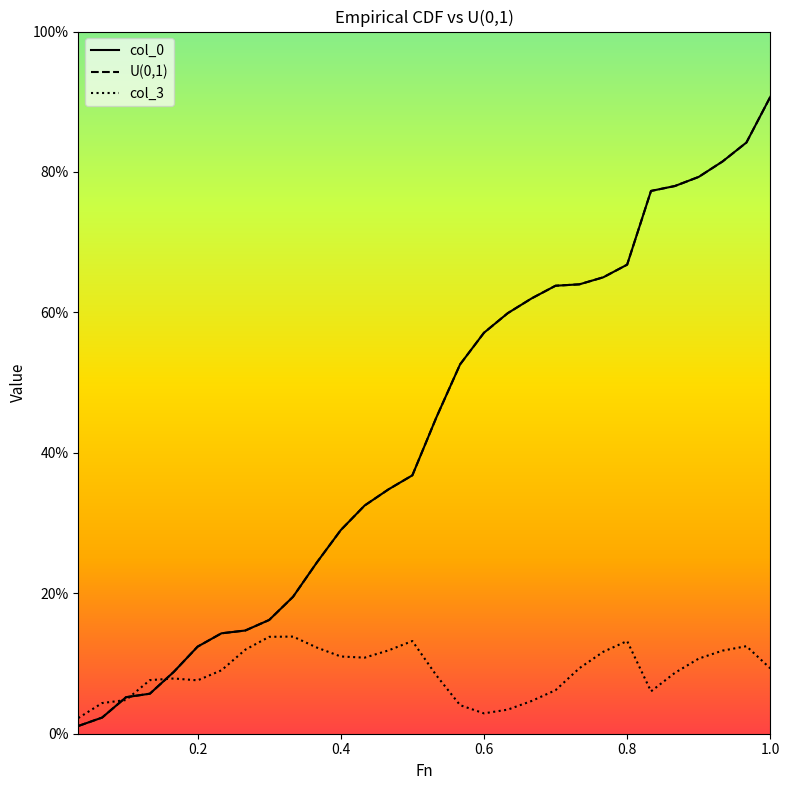

Is this an area chart (filled region under the line)?

No